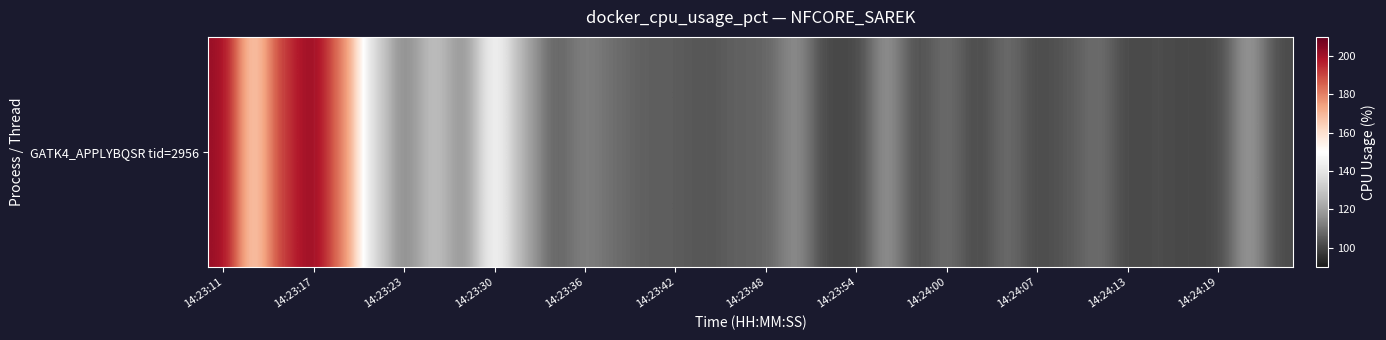

At which label does the data first exceed 109?

14:23:11